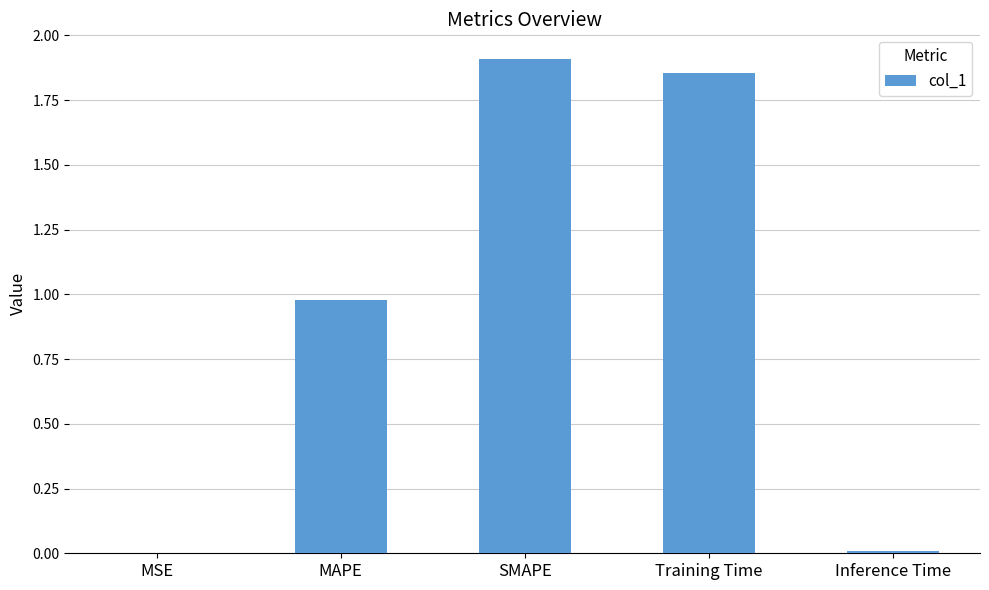

Which label corresponds to the largest value in the chart?

SMAPE